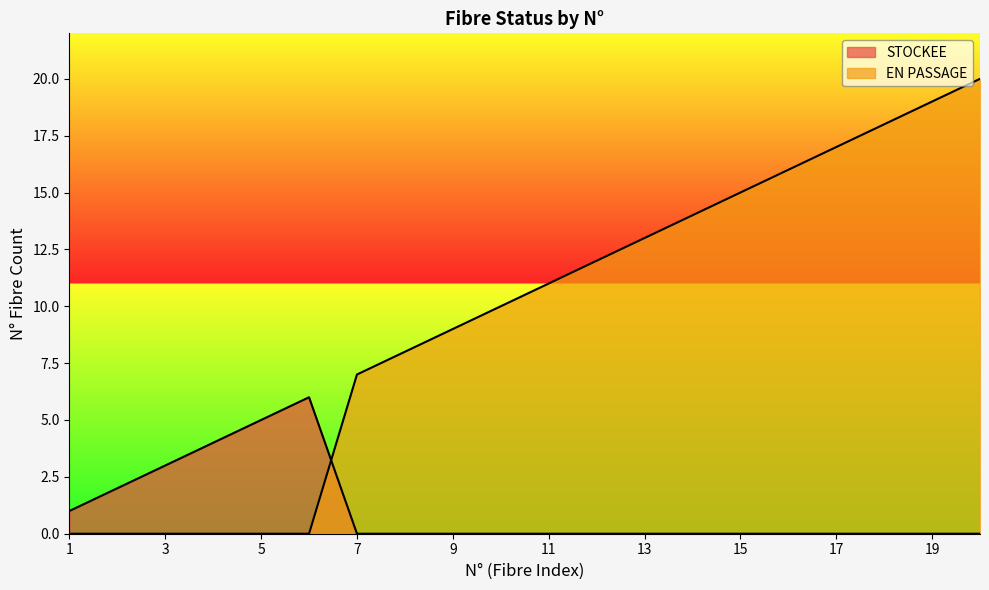

Reading left to right, transcribe all the data shown in this chart.

STOCKEE: 1	2	3	4	5	6	0	0	0	0	0	0	0	0	0	0	0	0	0	0
EN PASSAGE: 0	0	0	0	0	0	7	8	9	10	11	12	13	14	15	16	17	18	19	20